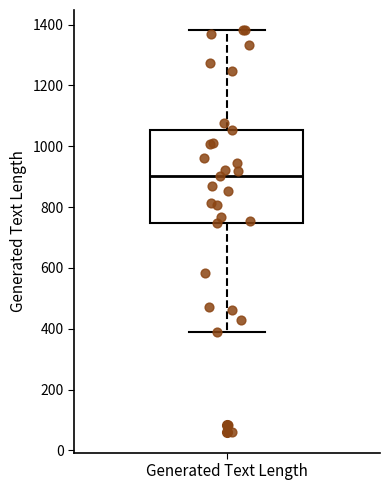

Read this box plot against the y-axis: the position of the median line, the range covered by the box, and the ends of both whiskers. The values are not printed on the chart, so give them approximately, as read against the axis.

median 900, box 740 to 1060, whiskers 380 to 1380